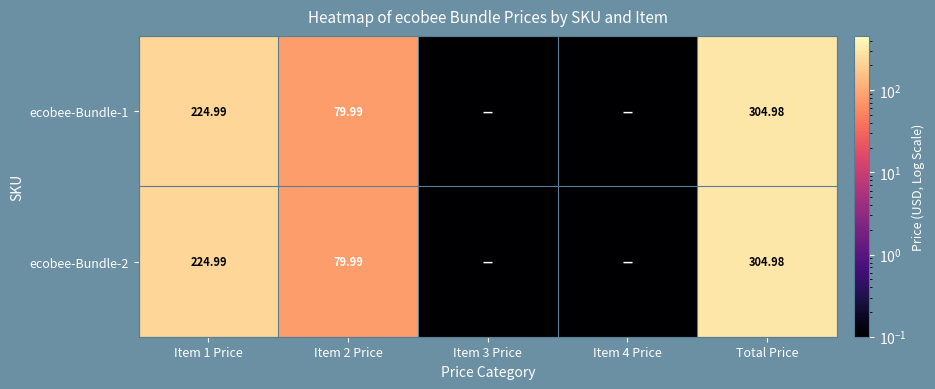

What is the total value across all series at Item 1 Price?

450.0